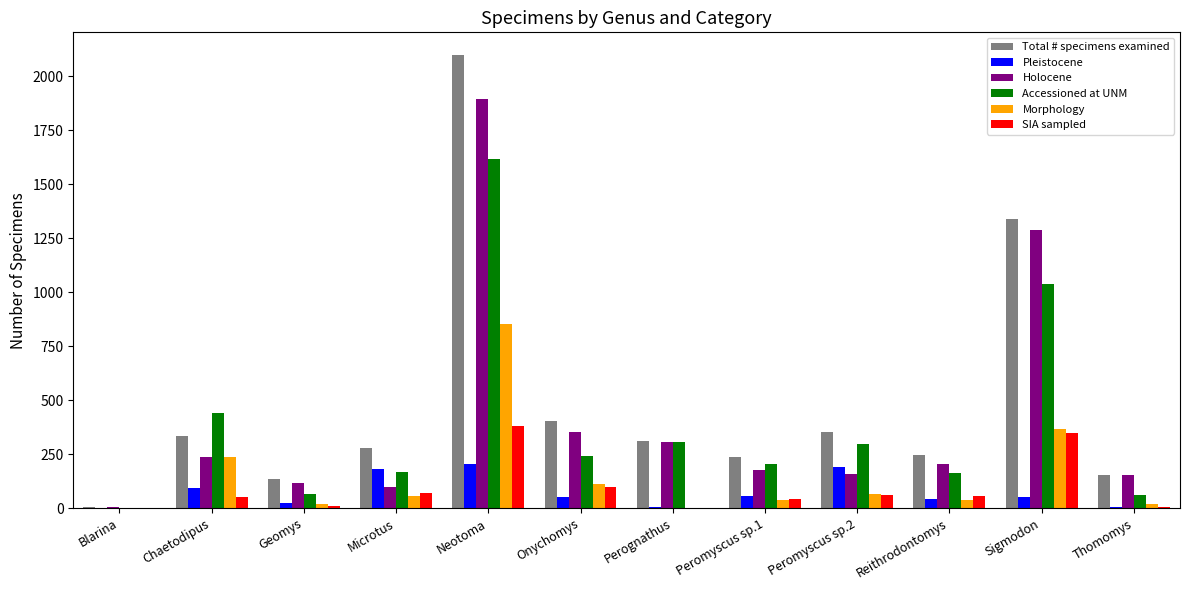

Where does the Pleistocene series first go above 52?

Chaetodipus